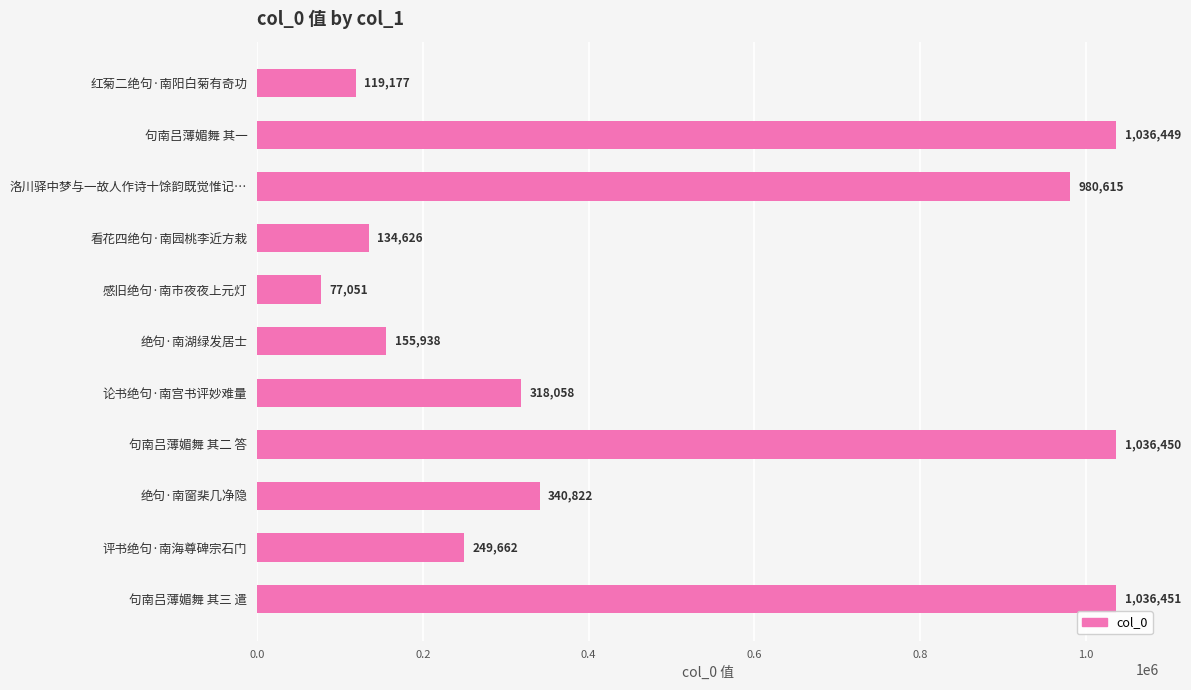

Reading bottom to top, list all the values displayed in this chart.

句南吕薄媚舞 其三 遣=1036451	评书绝句·南海尊碑宗石门=249662	绝句·南窗棐几净隐=340822	句南吕薄媚舞 其二 答=1036450	论书绝句·南宫书评妙难量=318058	绝句·南湖绿发居士=155938	感旧绝句·南市夜夜上元灯=77051	看花四绝句·南园桃李近方栽=134626	洛川驿中梦与一故人作诗十馀韵既觉惟记…=980615	句南吕薄媚舞 其一=1036449	红菊二绝句·南阳白菊有奇功=119177